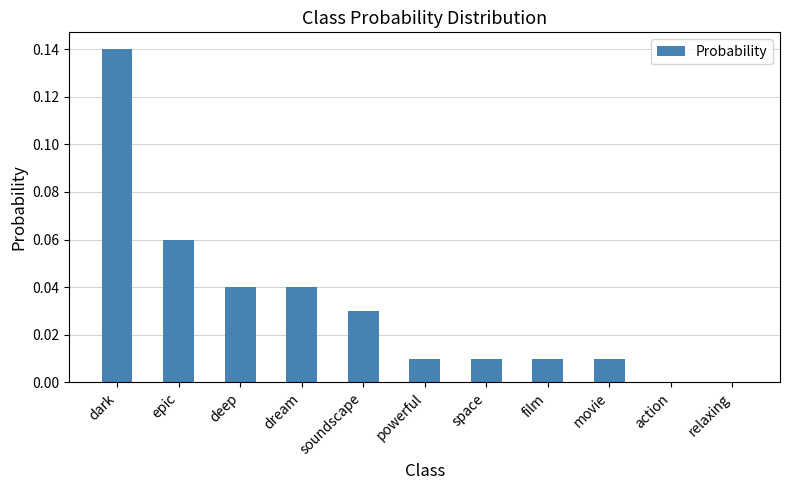

True or false: the data shows 0.1 at dream.

False